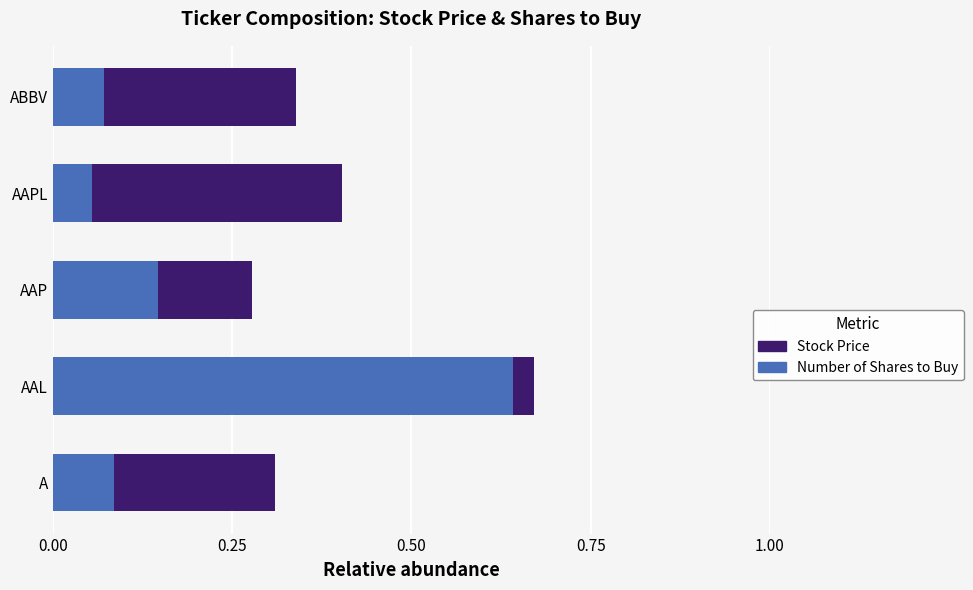

The Number of Shares to Buy series shows 0.2 at A. True or false?

False